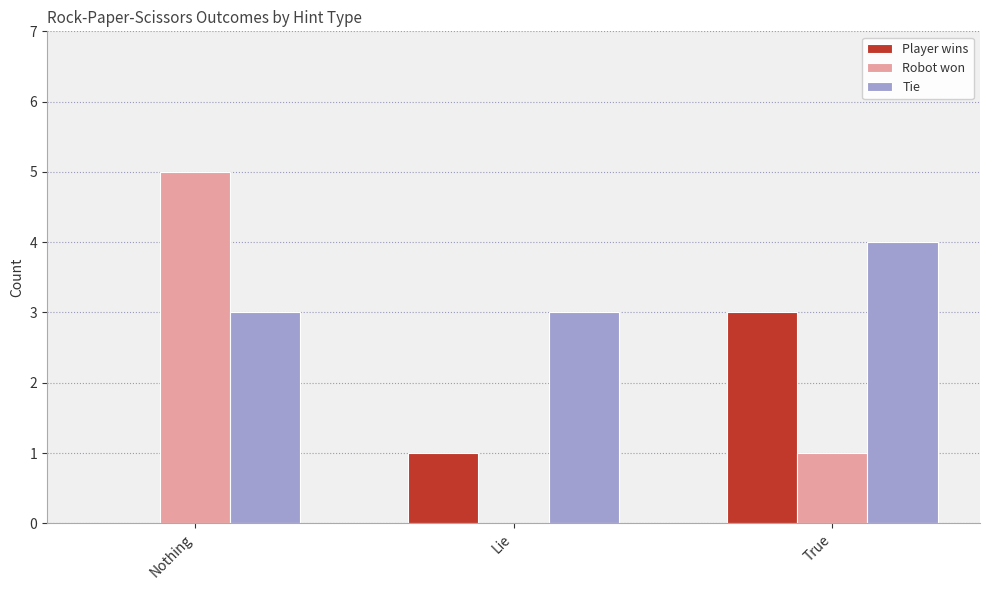

Reading left to right, transcribe all the data shown in this chart.

Player wins: Nothing=0	Lie=1	True=3
Robot won: Nothing=5	Lie=0	True=1
Tie: Nothing=3	Lie=3	True=4